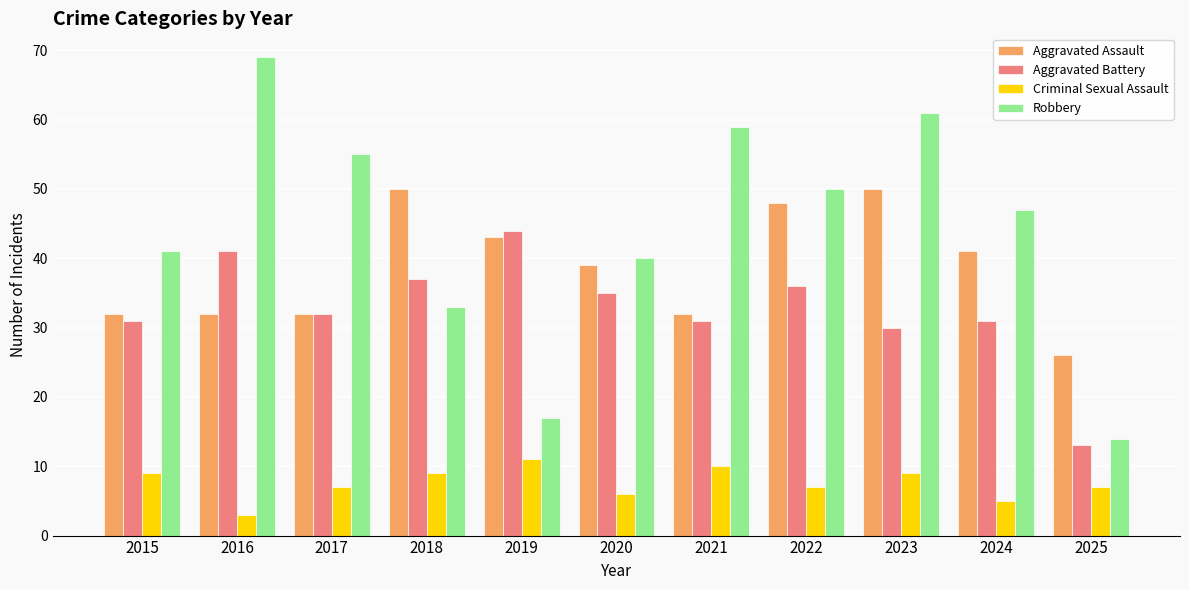

Between 2021 and 2023, which series saw the biggest shift?

Aggravated Assault